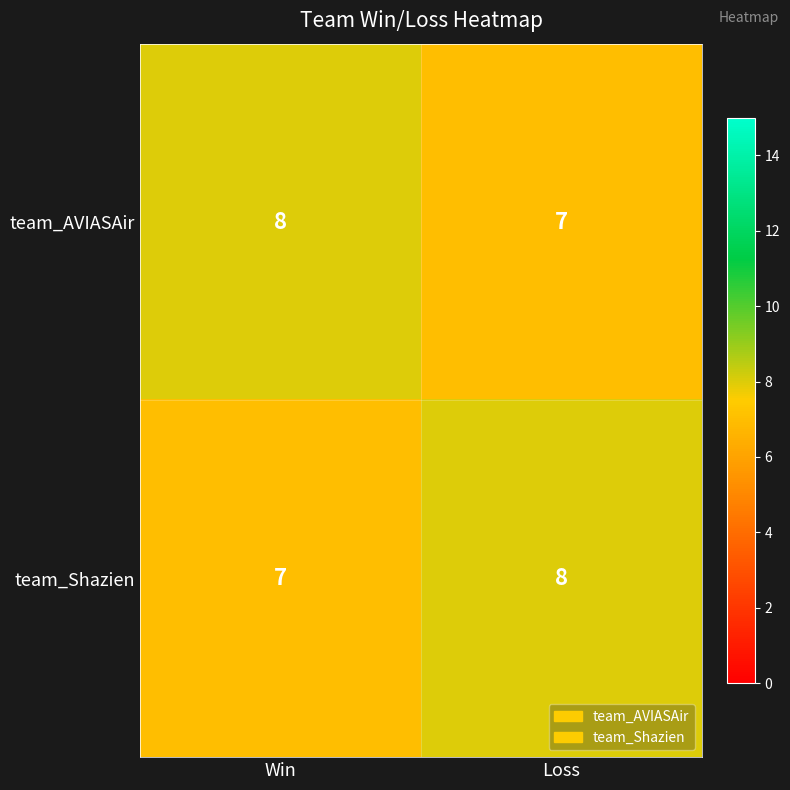

What is the approximate value of team_Shazien at Loss?

8